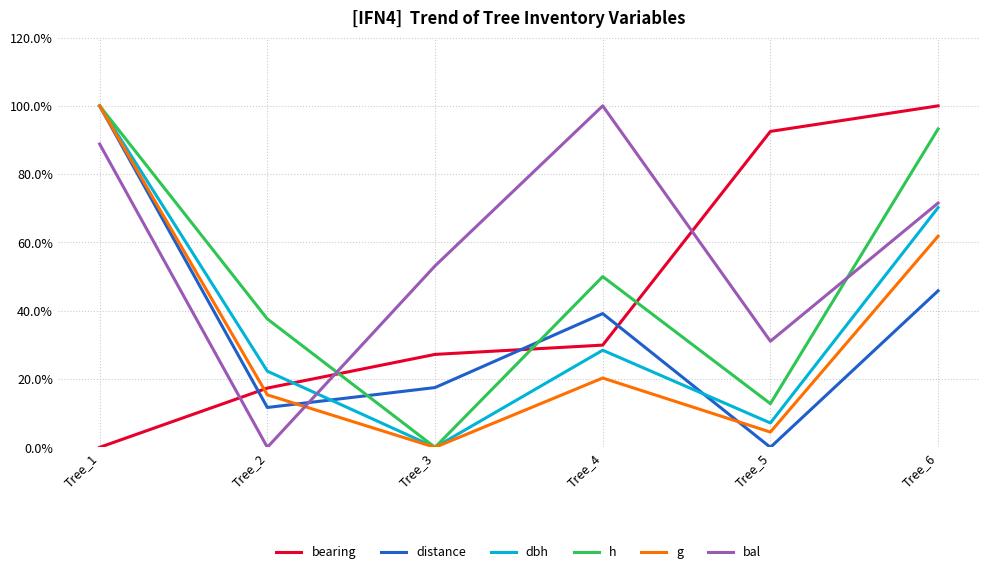

What are all the series names shown in the legend?

bearing, distance, dbh, h, g, bal